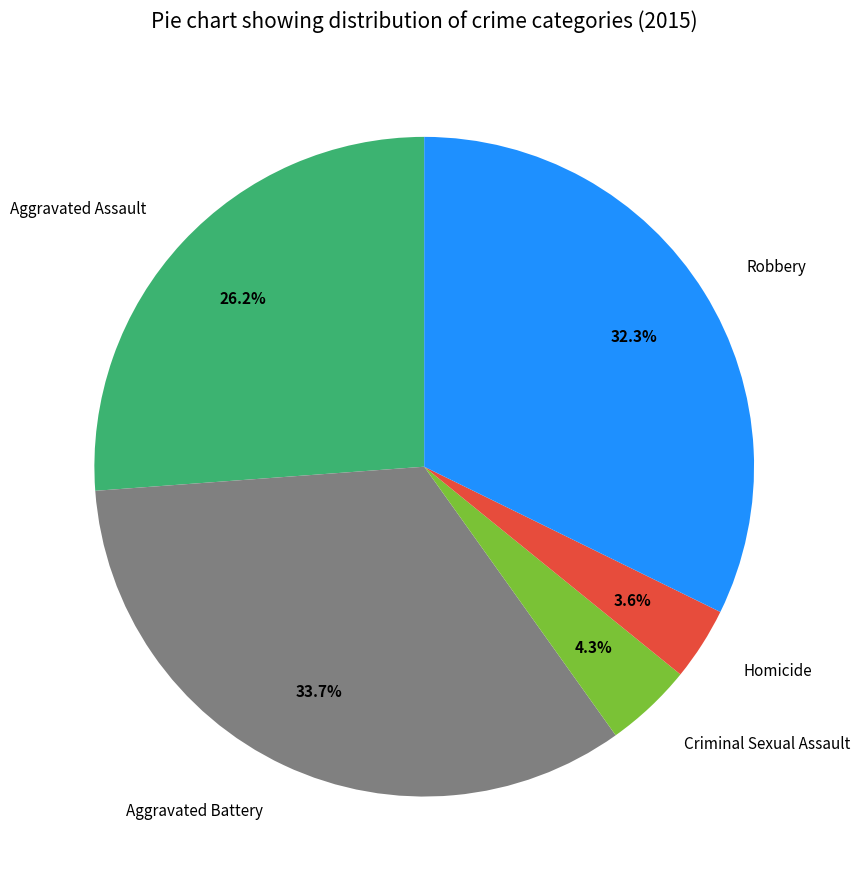

What is the ratio of the value at Criminal Sexual Assault to the value at Homicide?

1.2